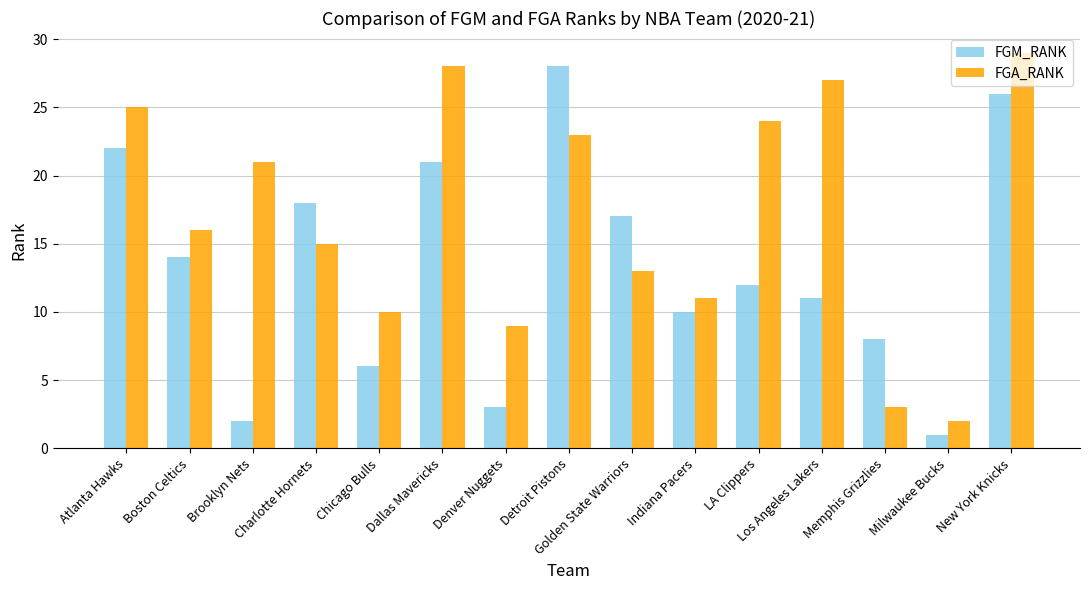

Where does the FGM_RANK series first go above 12?

Atlanta Hawks